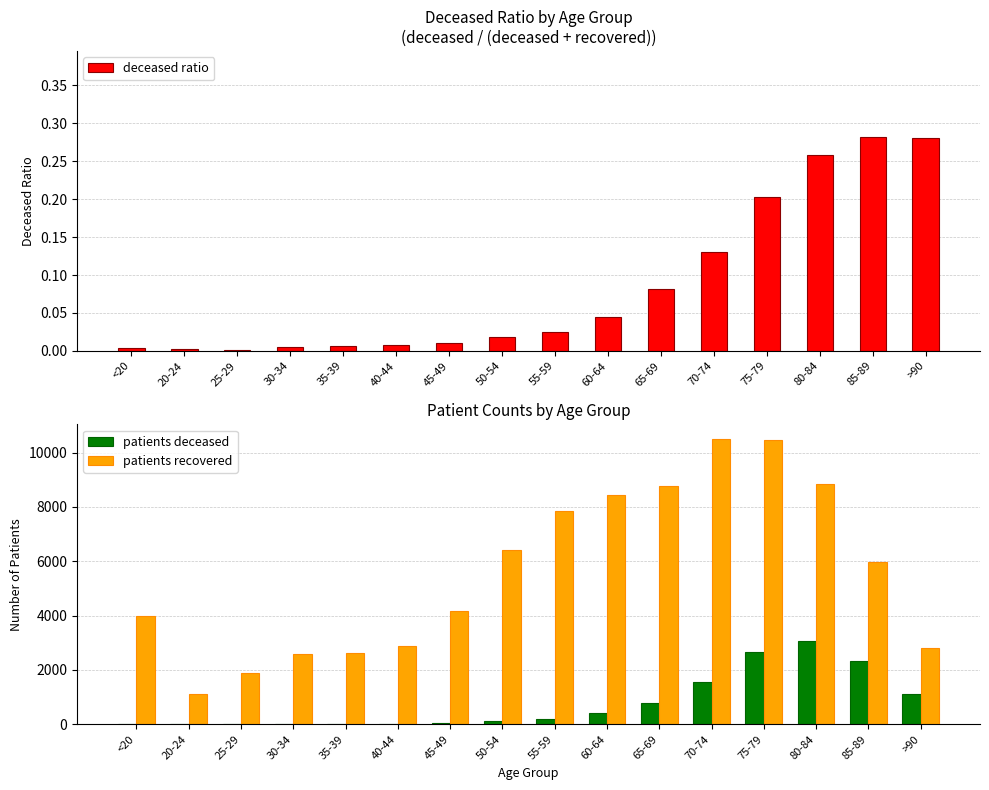

At how many categories does at least one series exceed 1314?

15